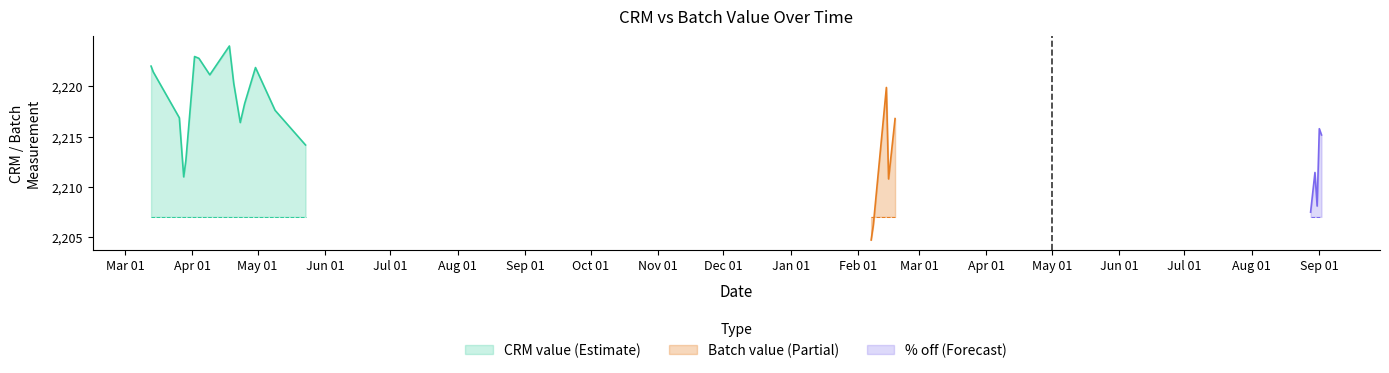

What is the minimum value for CRM value (Estimate)?

2211.0